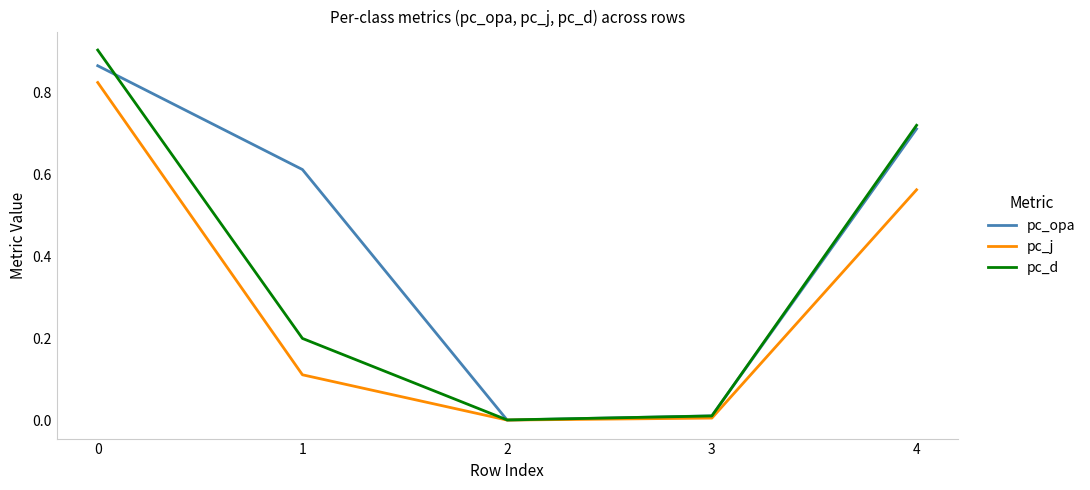

In pc_d, how many points are lower than both neighbors (excluding endpoints)?

1